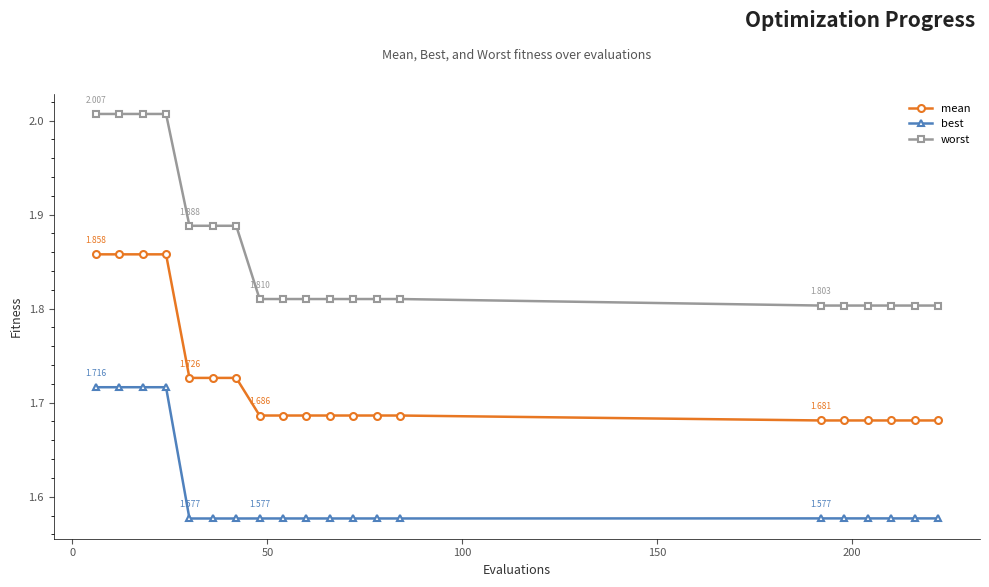

What is the difference between the second highest and minimum values in the worst series?

0.2